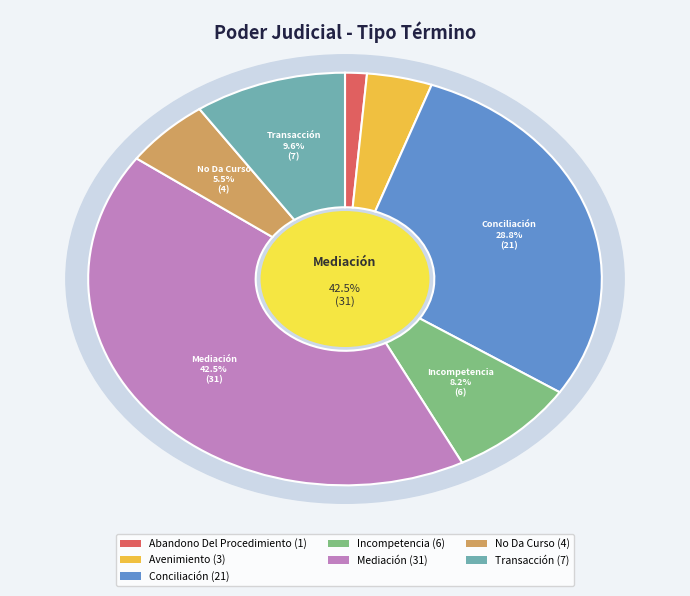

What percentage do Incompetencia and No Da Curso together represent?

13.7%